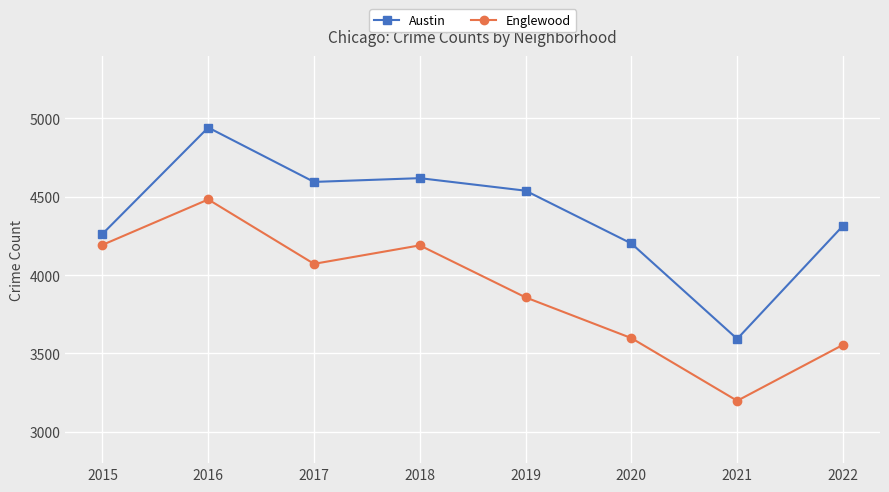

True or false: Austin and Englewood cross at least once.

False